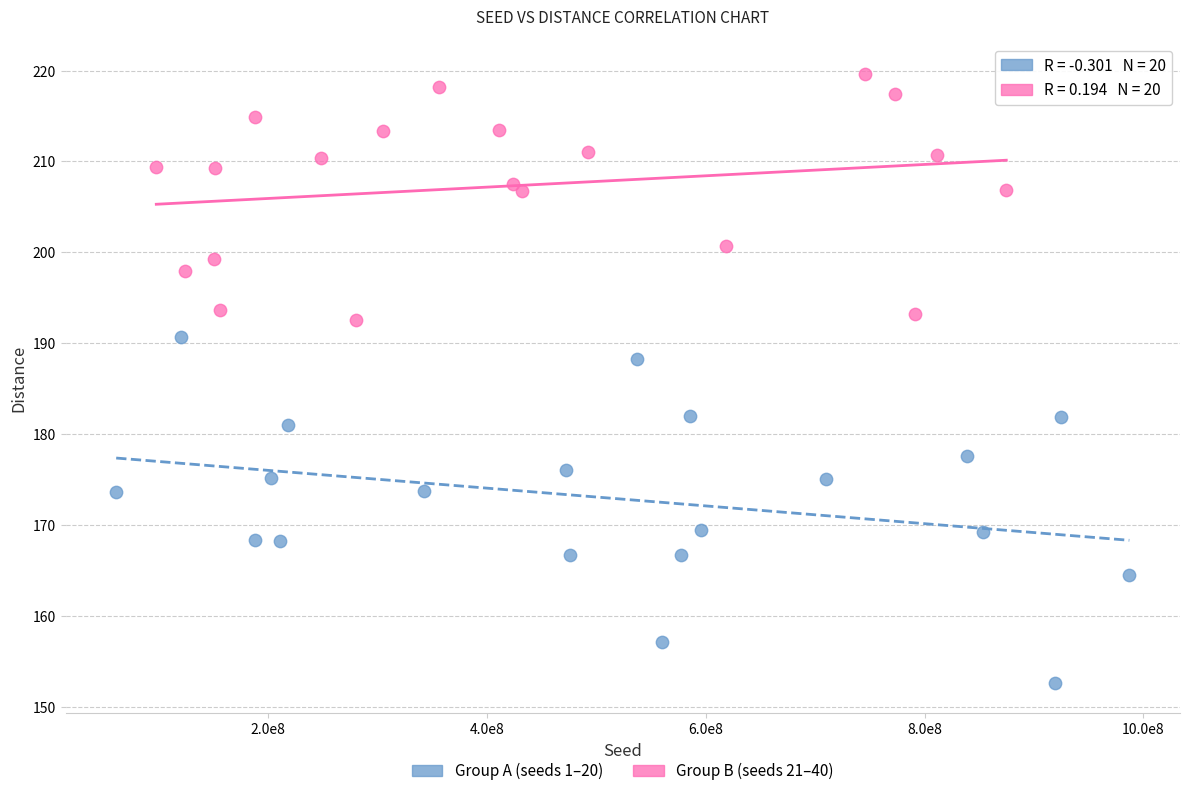

Which series contains the lowest Y value?

Group A (seeds 1–20)